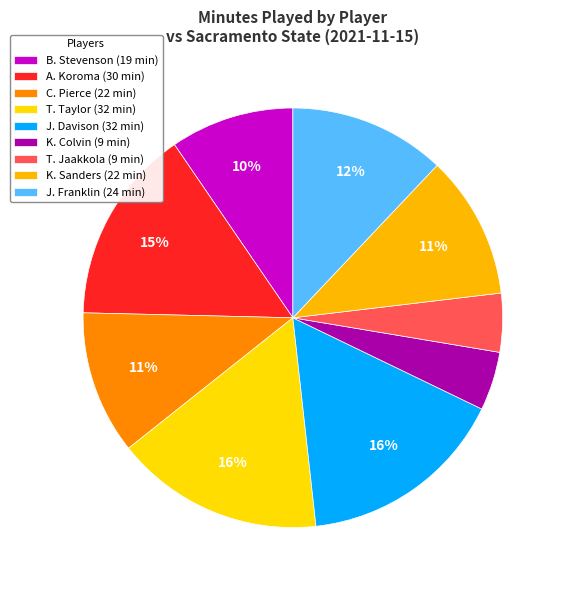

What percentage is NOT represented by J. Davison?

83.9%